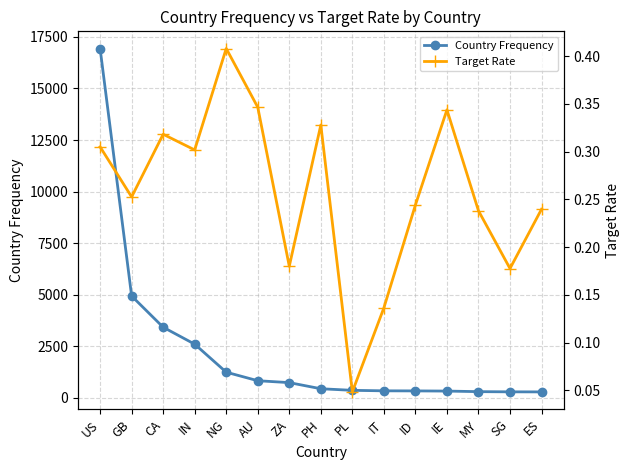

What are all the series names shown in the legend?

Country Frequency, Target Rate